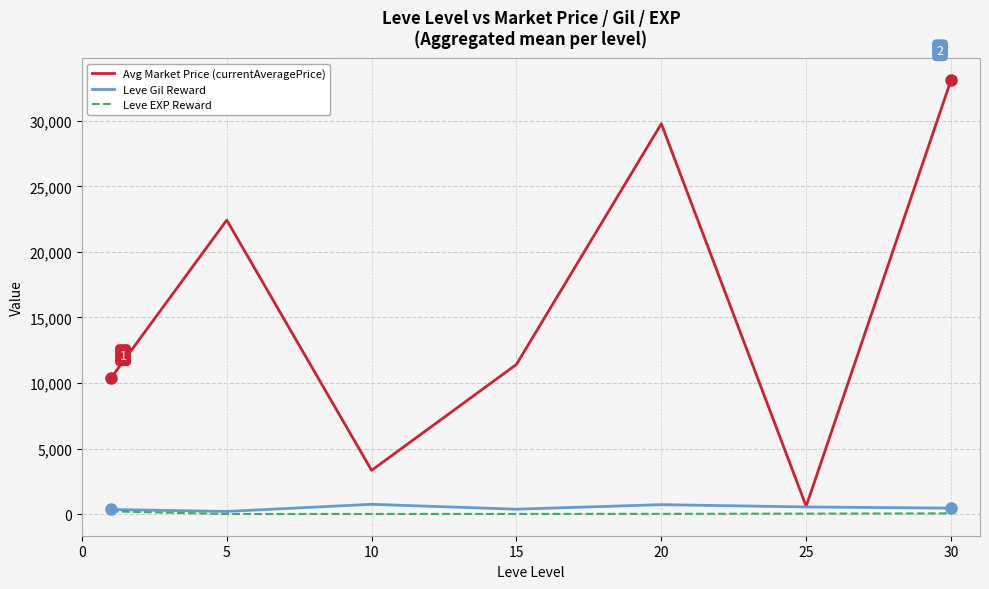

In Avg Market Price (currentAveragePrice), how many points are lower than both neighbors (excluding endpoints)?

2